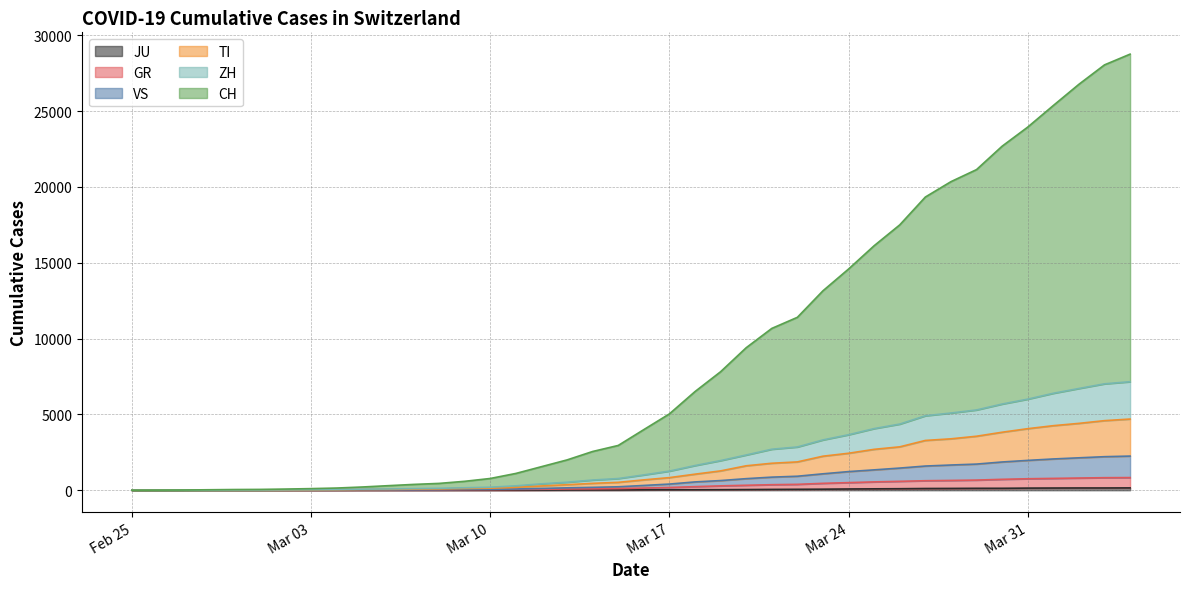

Is the value of VS at 2020-02-25 greater than the value of GR at 2020-03-29?

No